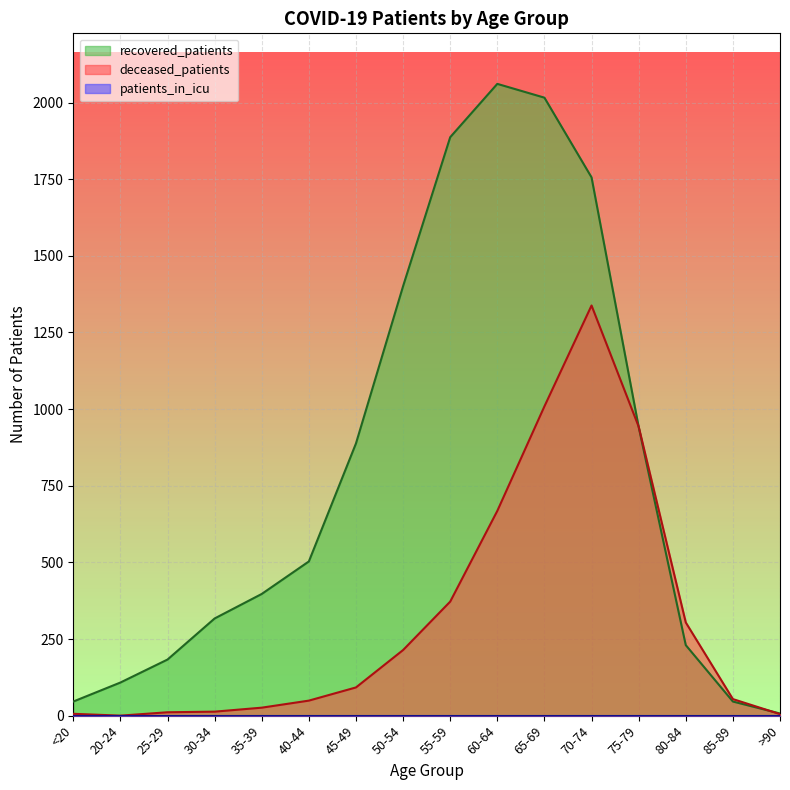

Does the chart display data point markers on the line(s)?

No